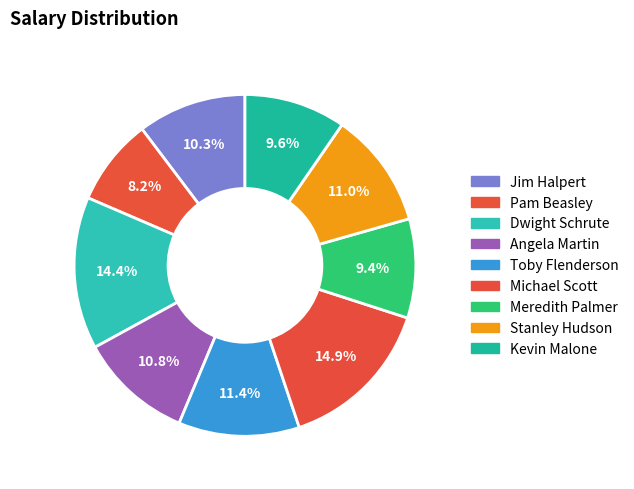

Count the number of slices in the pie.

9